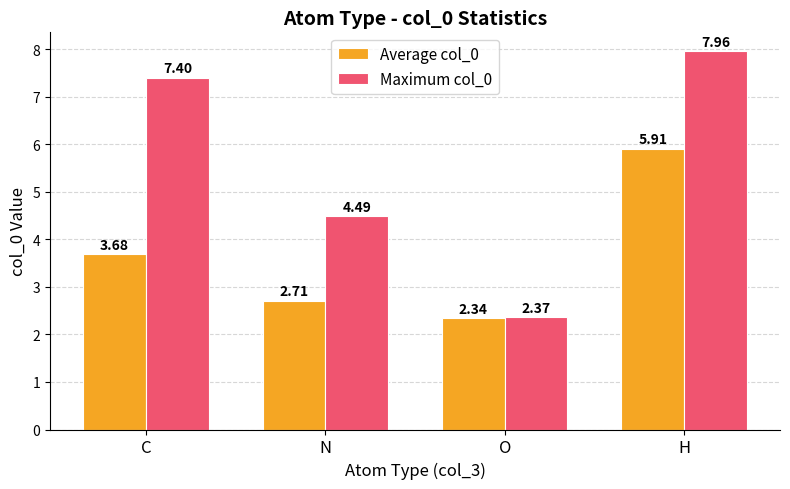

Which series changed the most between N and O?

Maximum col_0